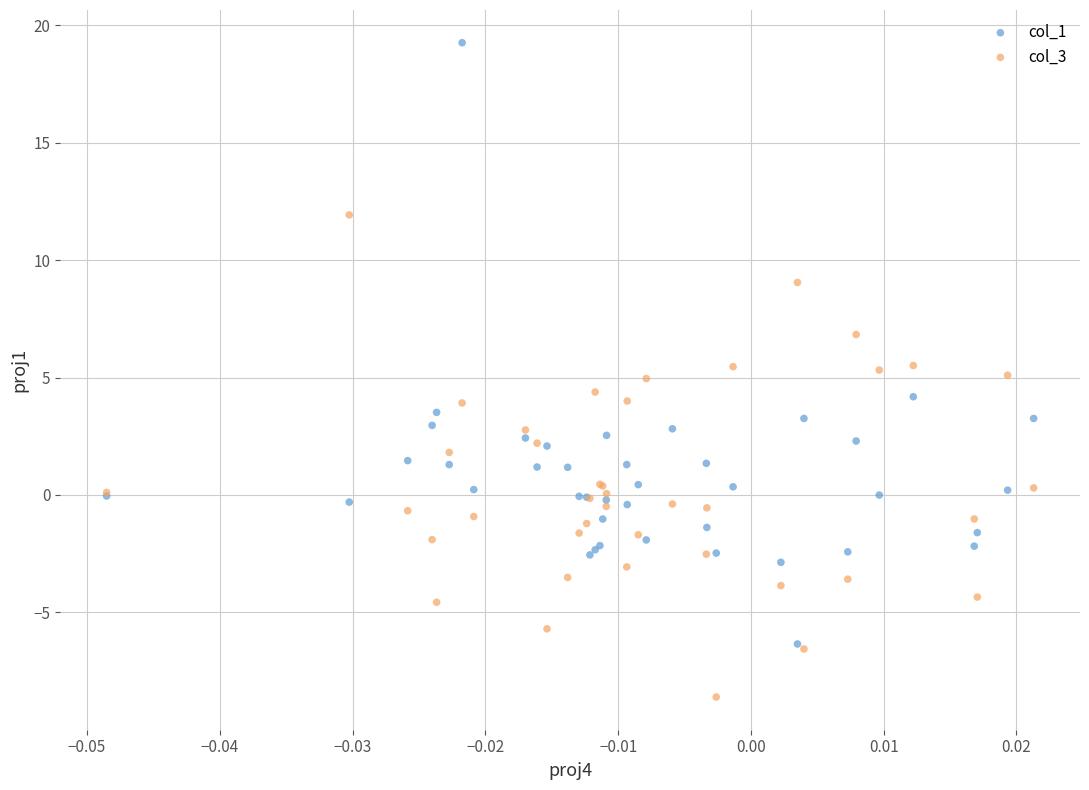

Which series reaches the minimum Y coordinate?

col_3